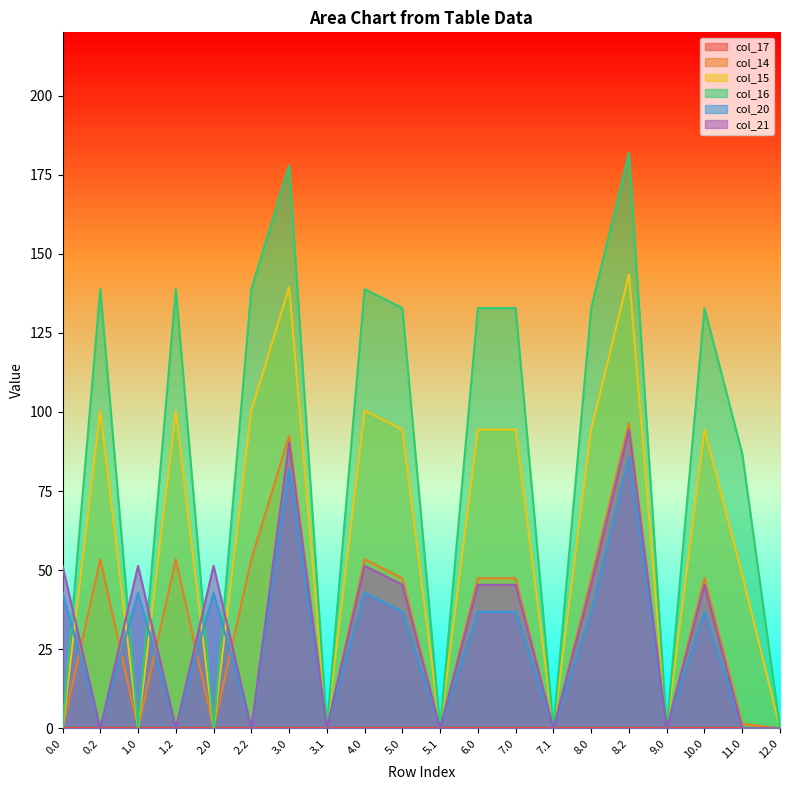

Which series has the largest total across all categories?

col_16